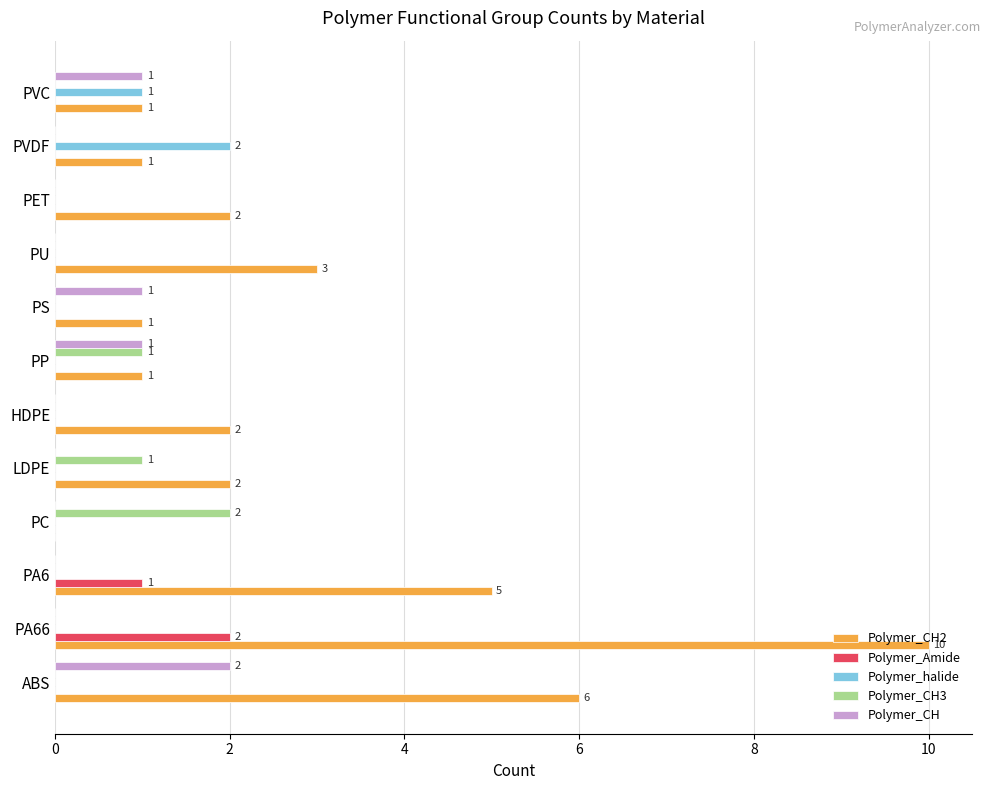

Is it true that Polymer_halide equals 1 at HDPE?

False